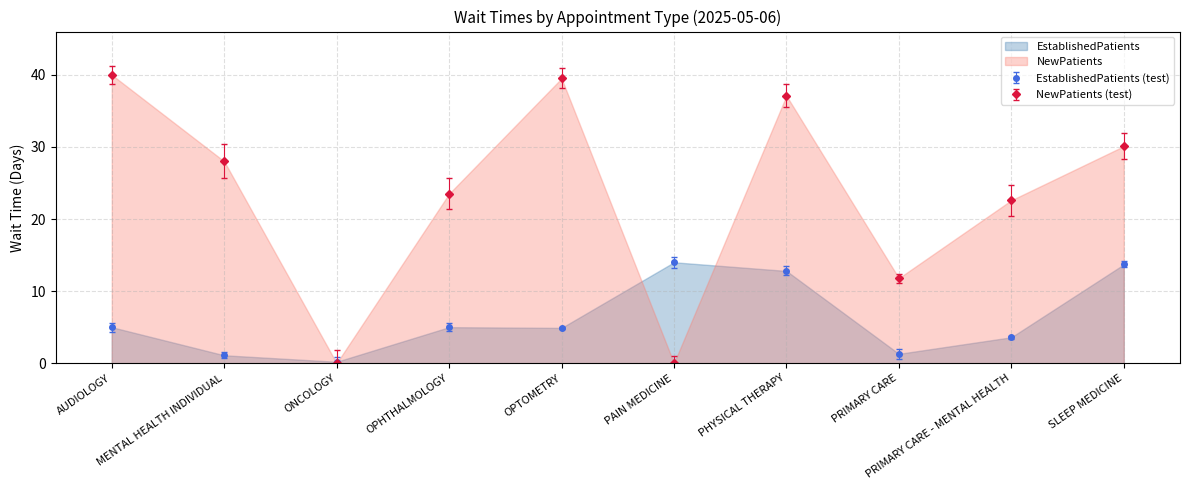

At which category does NewPatients reach its first local valley?

ONCOLOGY